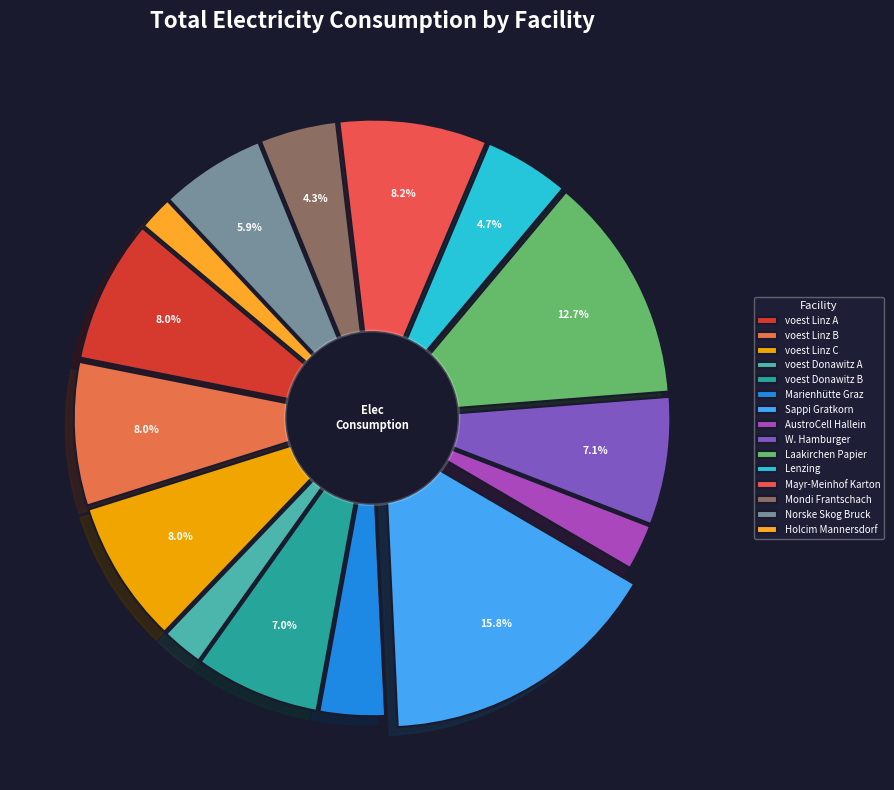

How many slices are in this pie chart?

15